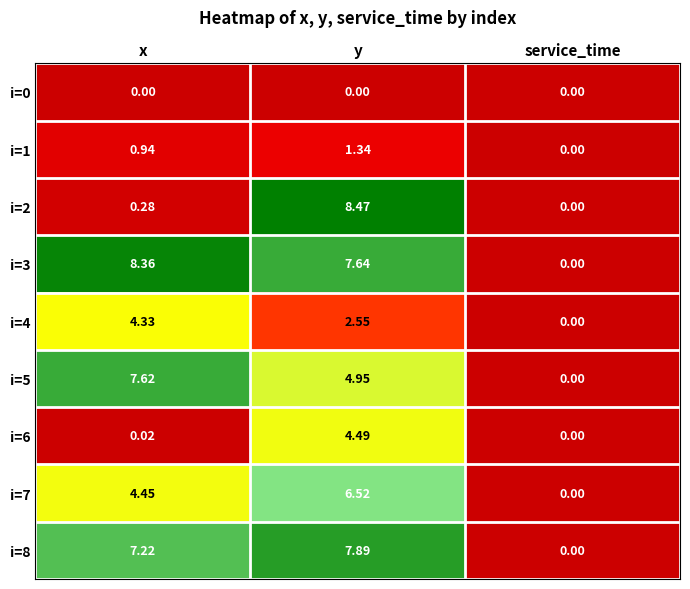

Rank the categories by i=2 value from highest to lowest.

y, x, service_time